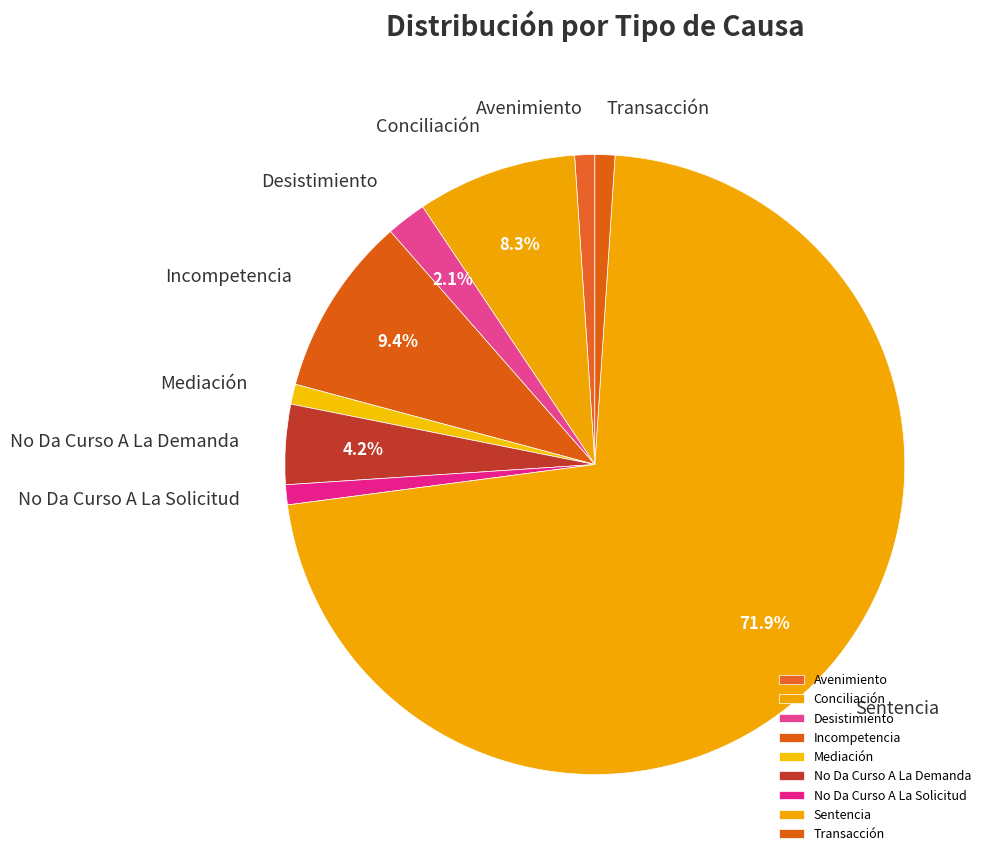

True or false: Incompetencia accounts for 9% of the total.

True